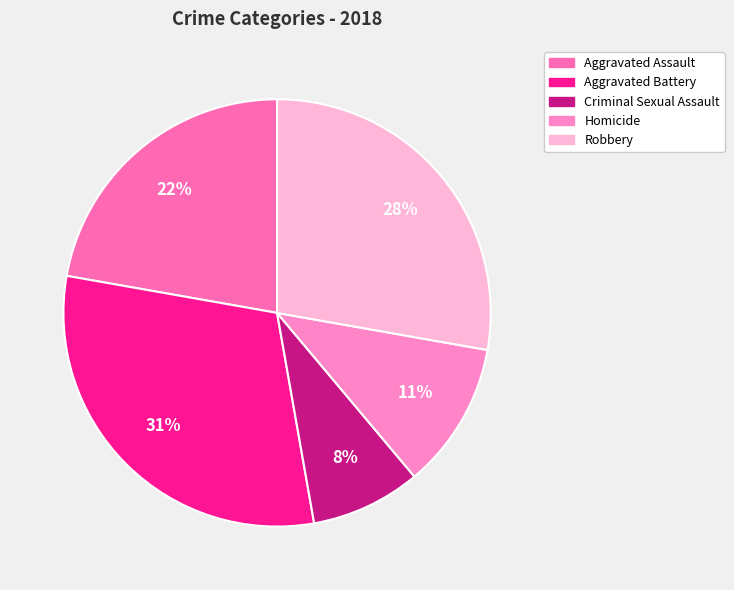

Between Aggravated Battery and Aggravated Assault, which is larger?

Aggravated Battery